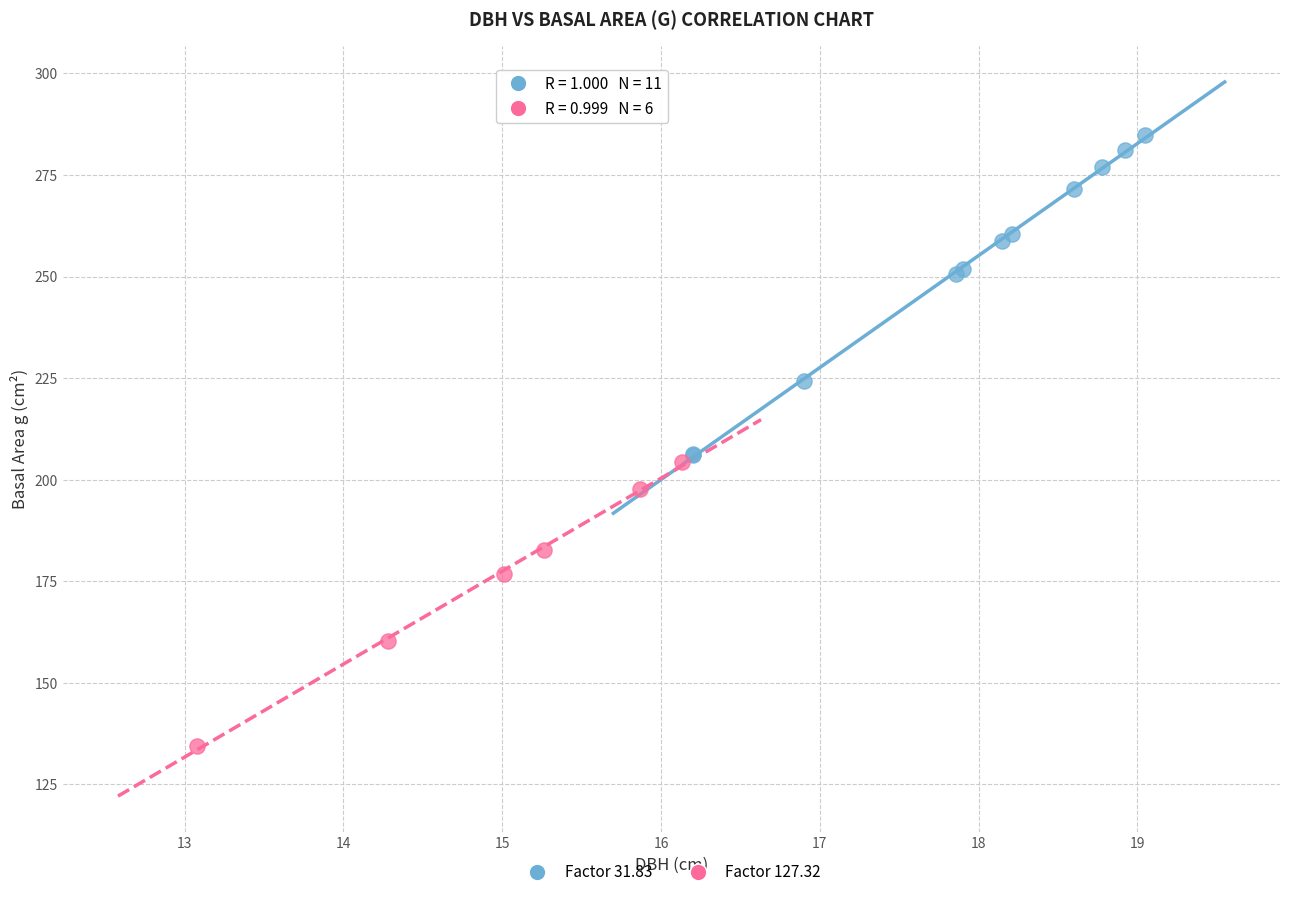

Which series reaches the minimum Y coordinate?

Factor 127.32